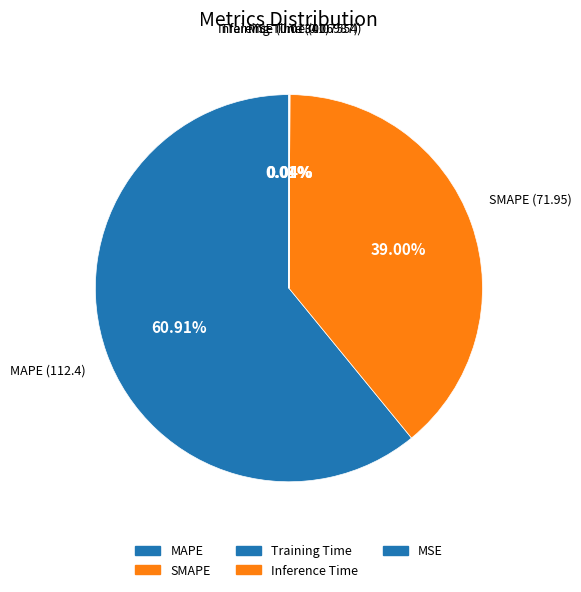

Is it true that Training Time is 1% of the pie?

False